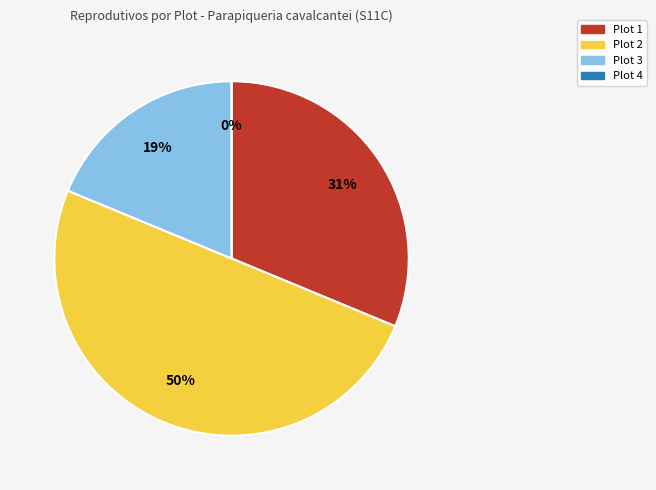

The Plot 1 slice represents 31% of the pie. True or false?

True